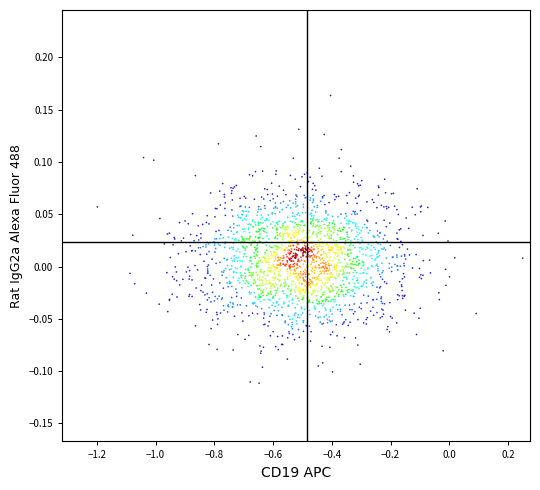

What is the range of Y values (max minus min)?

0.3